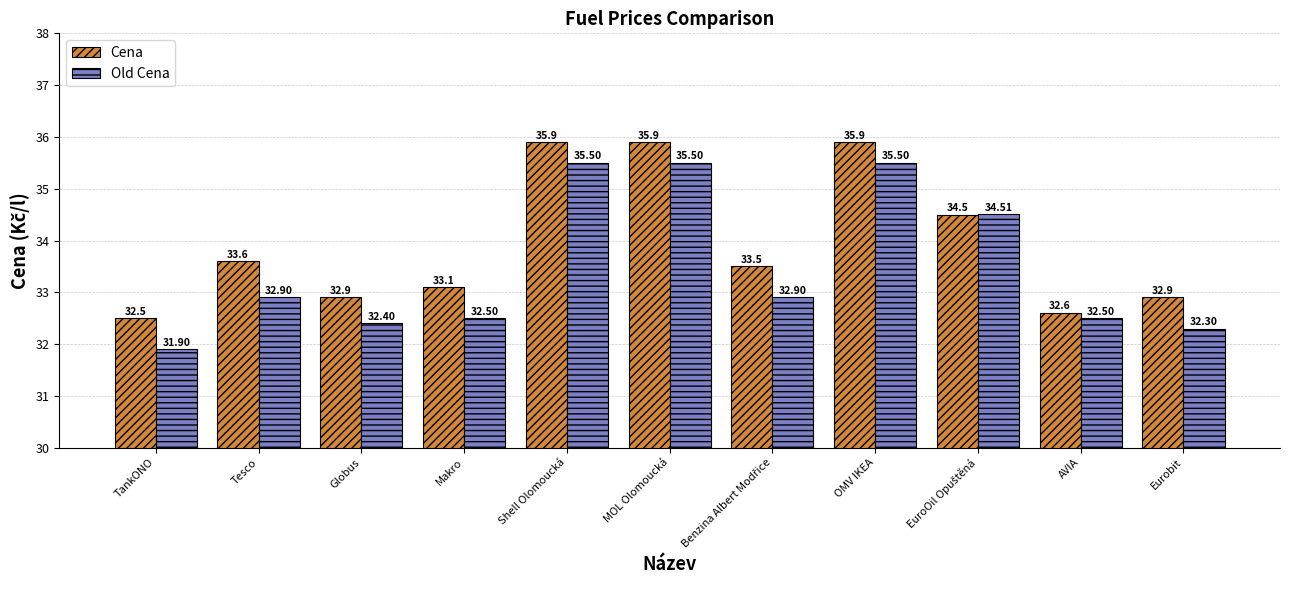

Is the value of Cena at Globus greater than the value of Old Cena at Eurobit?

Yes